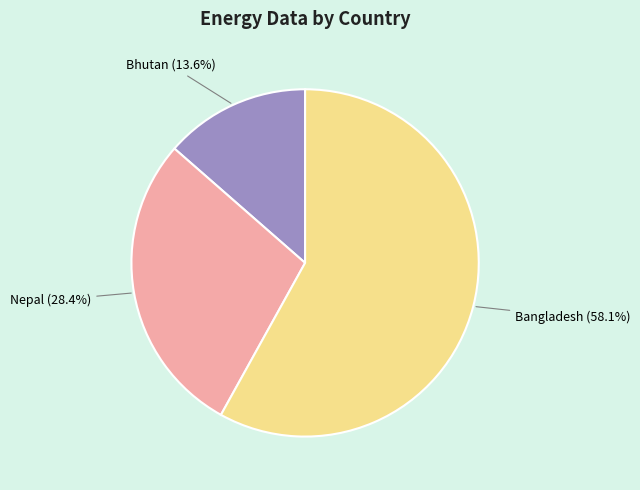

Does Nepal (28.4%) account for over 50% of the chart?

No